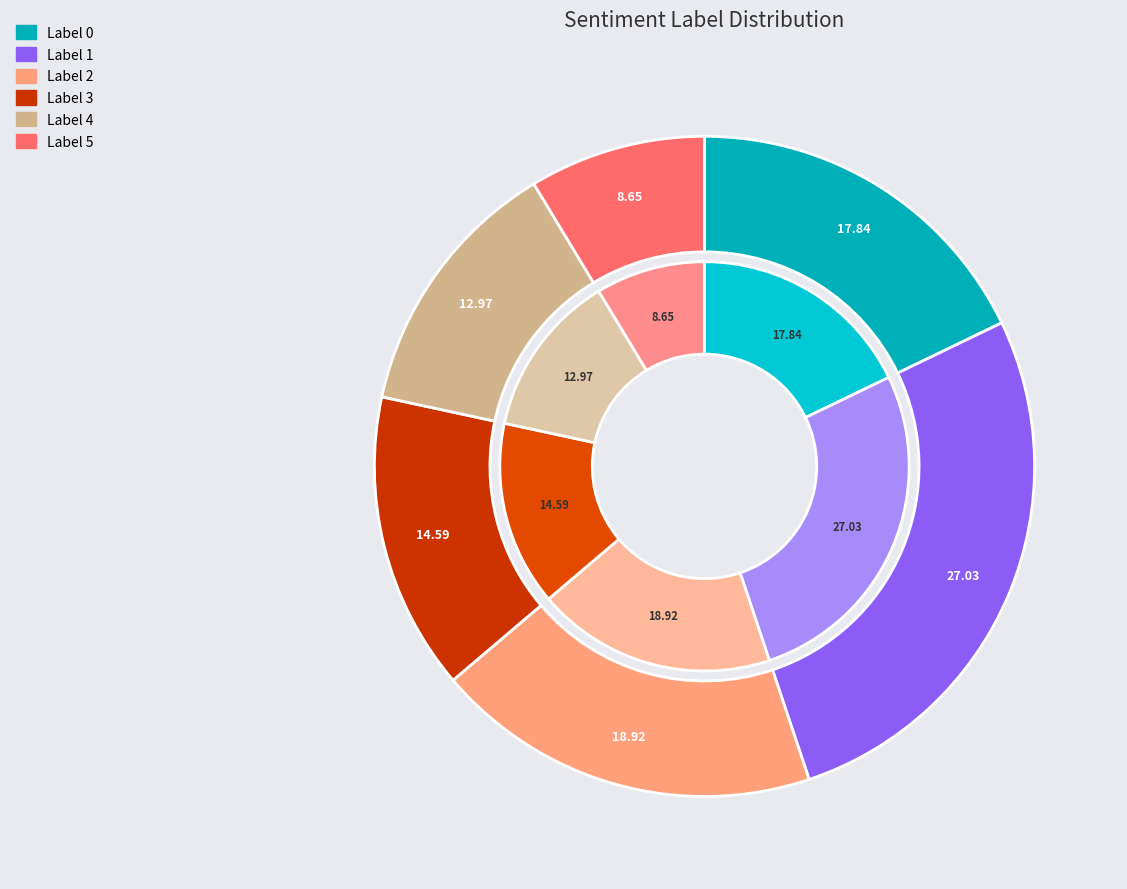

What is the smallest slice in the pie chart?

5